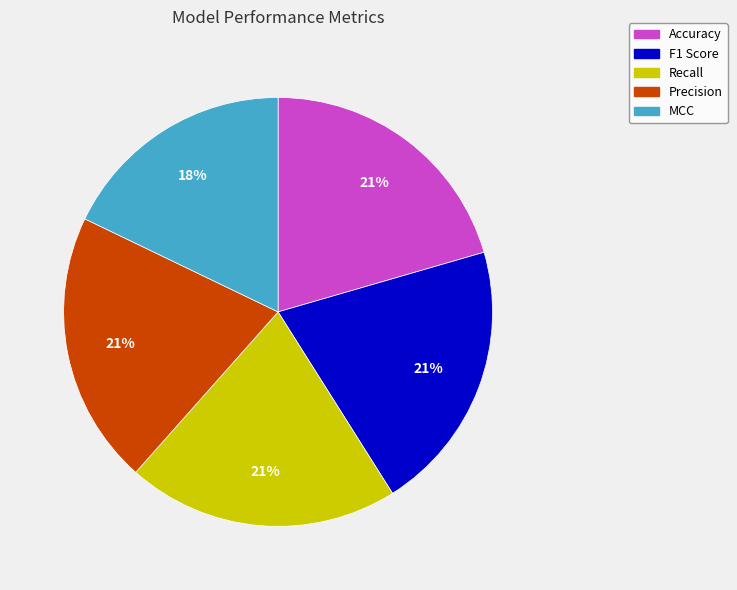

To the nearest percent, what is the average slice percentage?

20%